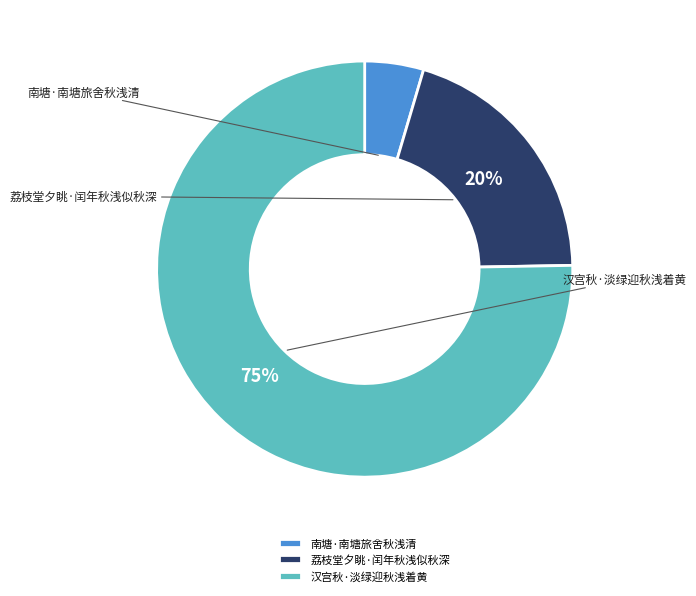

To the nearest percent, what portion does 汉宫秋·淡绿迎秋浅着黄 represent?

75%